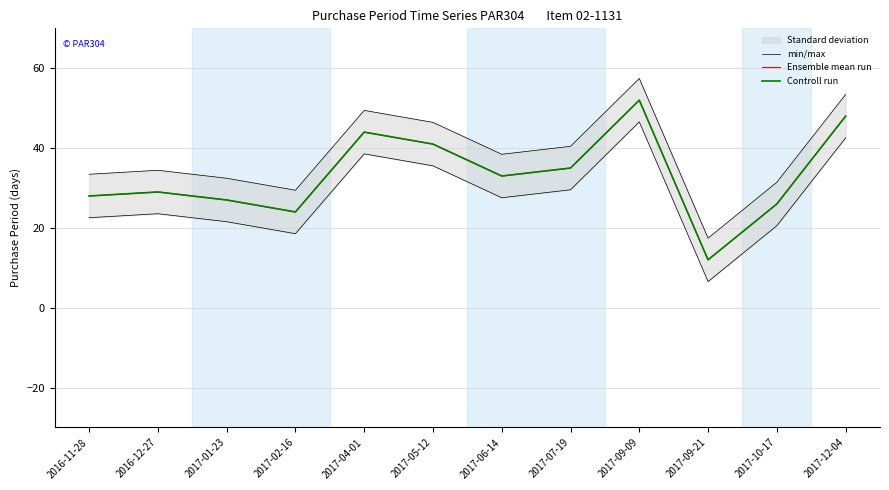

What is the sum of all Ensemble mean run values?

399.0